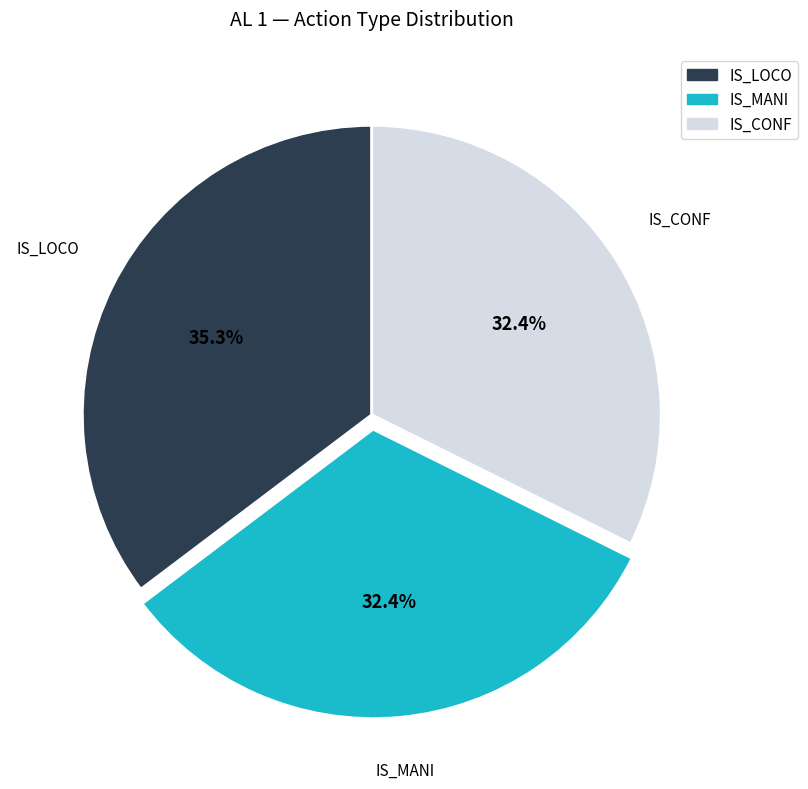

How many slices are in this pie chart?

3